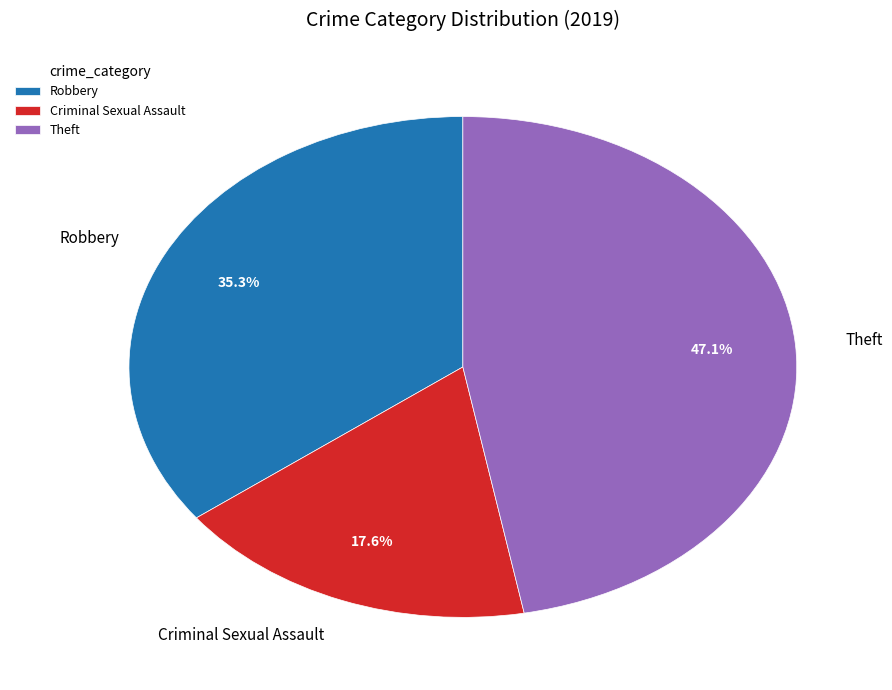

Between Criminal Sexual Assault and Robbery, which is larger?

Robbery